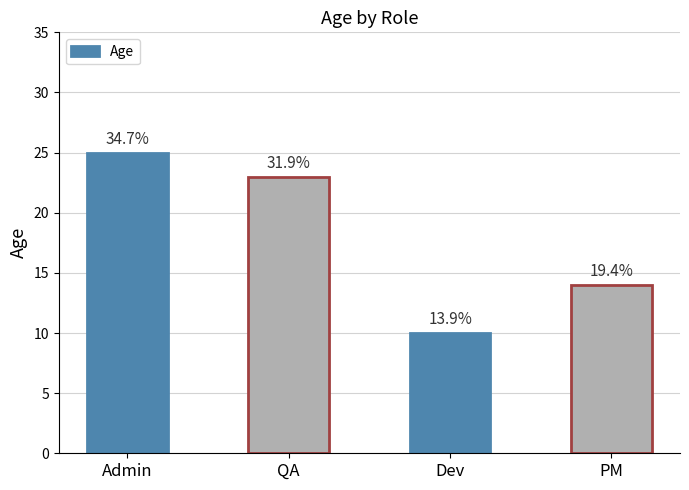

List the labels in order of value, largest first.

Admin, QA, PM, Dev